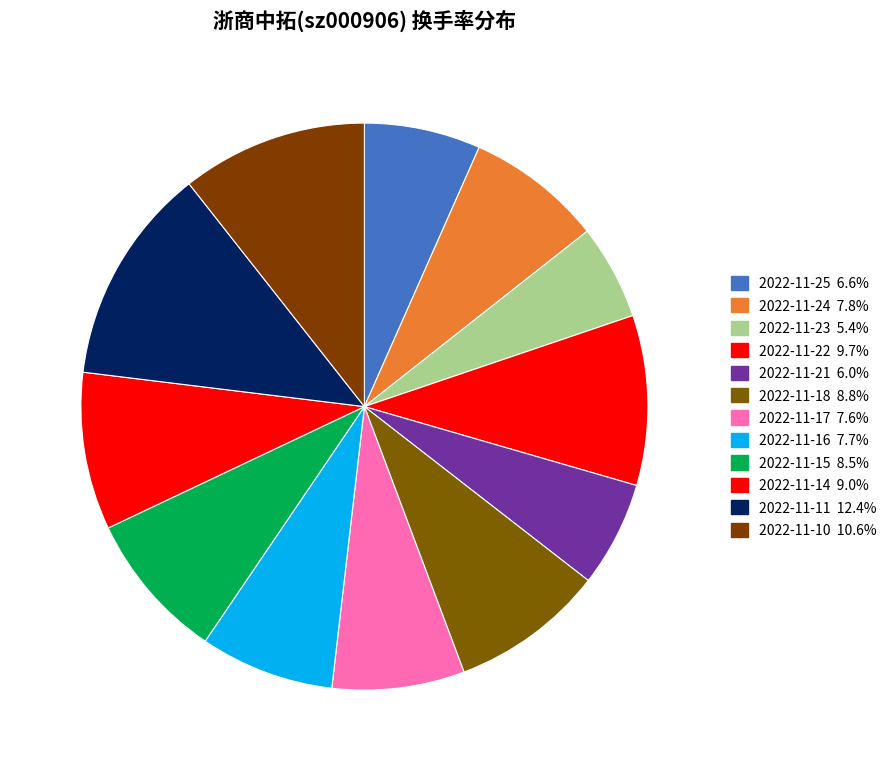

Does any single category account for the majority?

No